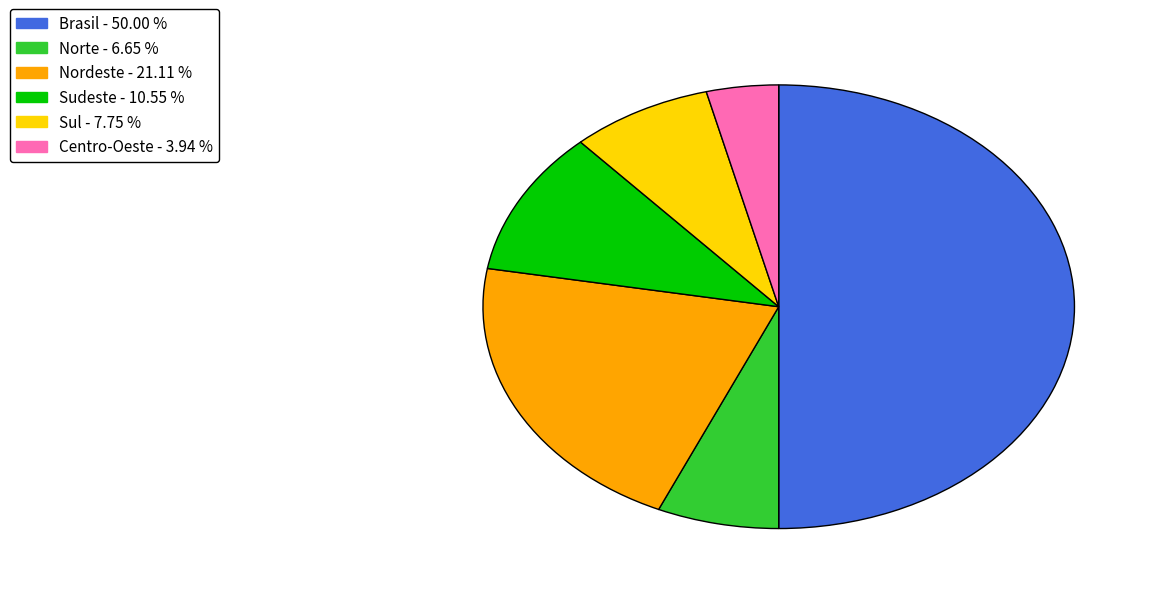

Between Brasil and Centro-Oeste, which is larger?

Brasil